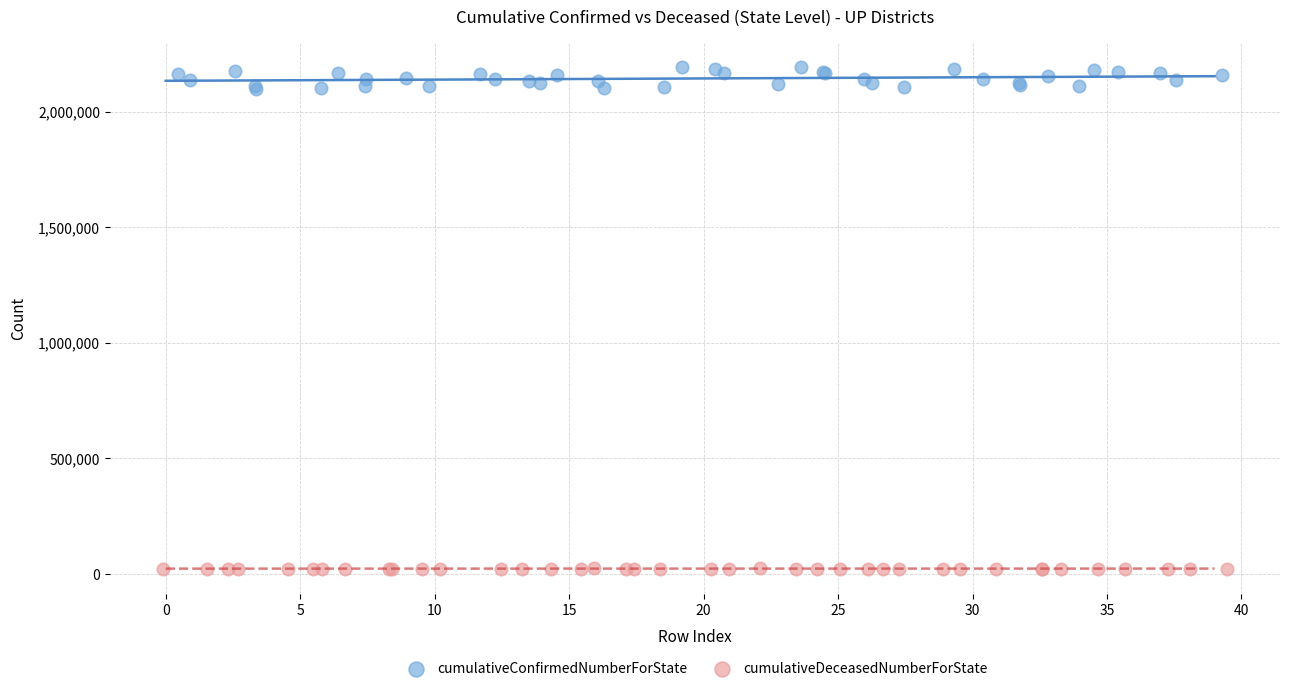

Which series contains the lowest Y value?

cumulativeDeceasedNumberForState